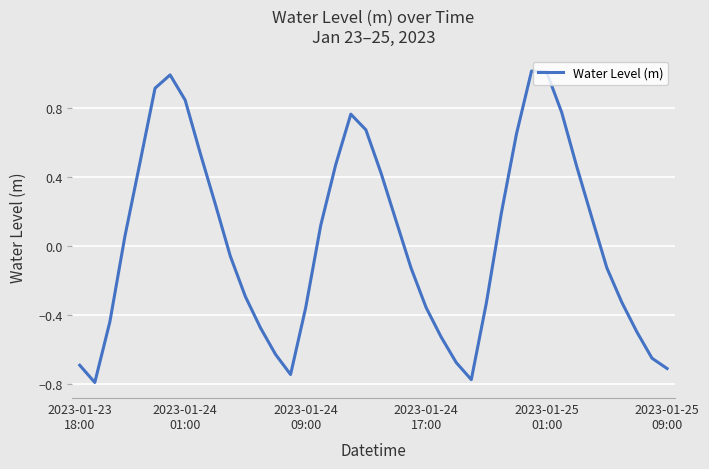

What is the greatest value displayed?

1.0